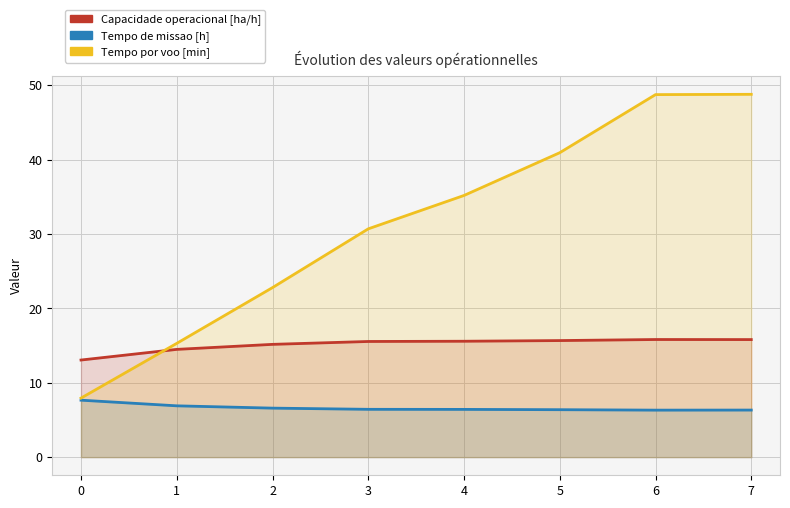

Which series has the largest total across all categories?

Tempo por voo [min]